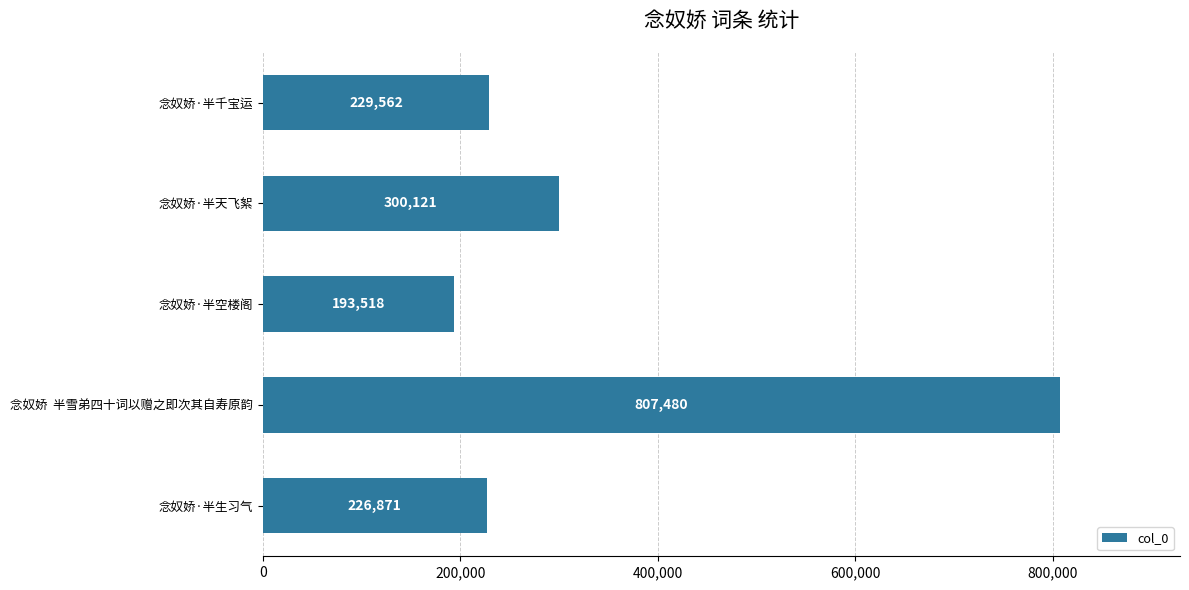

At which label is the value closest to 500499?

念奴娇·半天飞絮